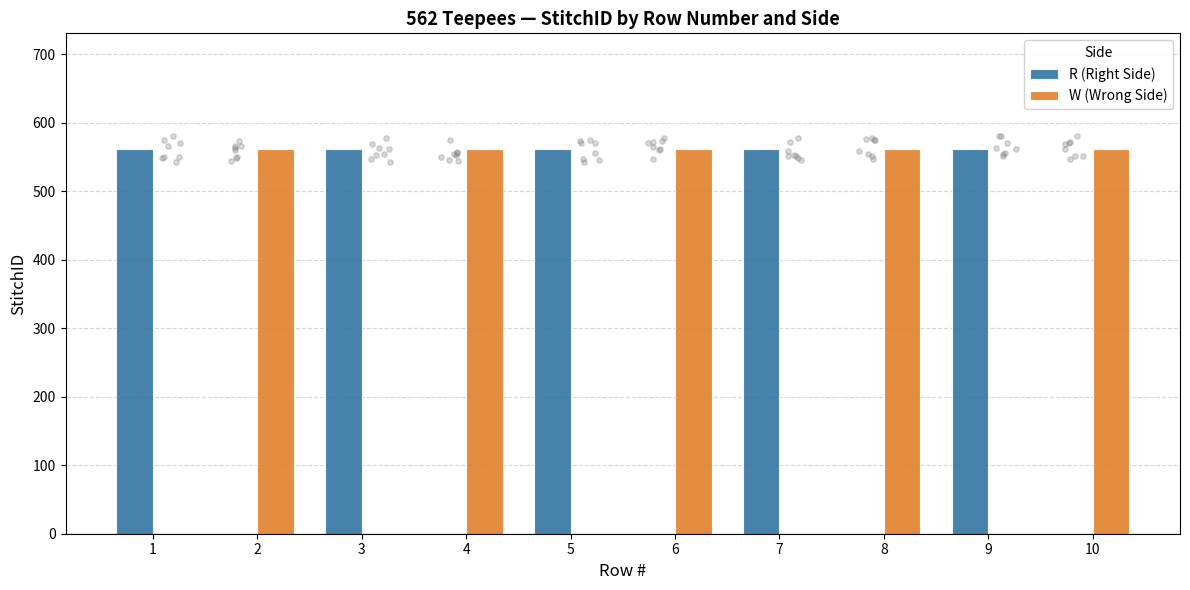

Which series reaches the minimum Y coordinate?

R (Right Side)